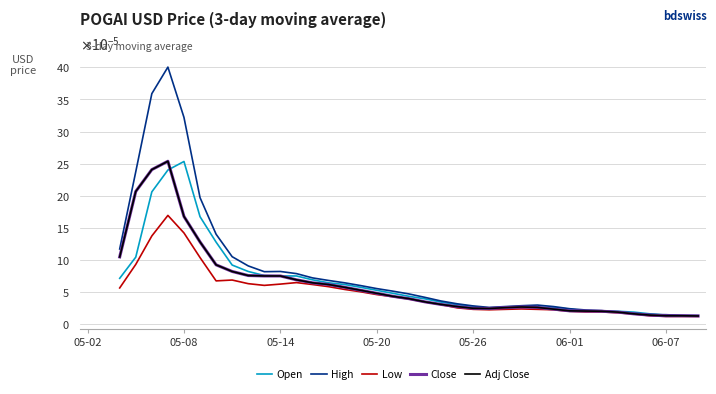

True or false: Open and Low cross at least once.

False